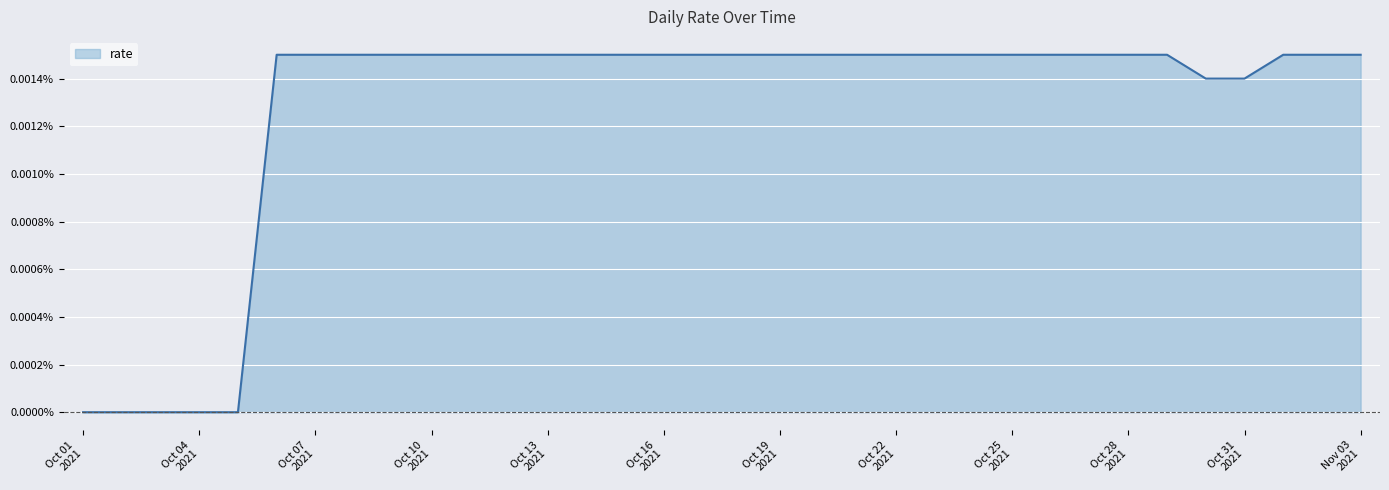

Which label corresponds to the largest value in the chart?

2021-10-06